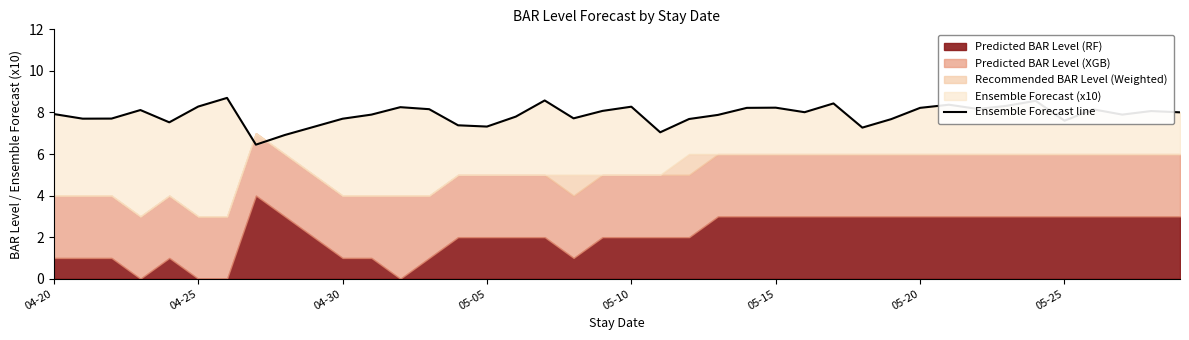

How many values are below 8?

20